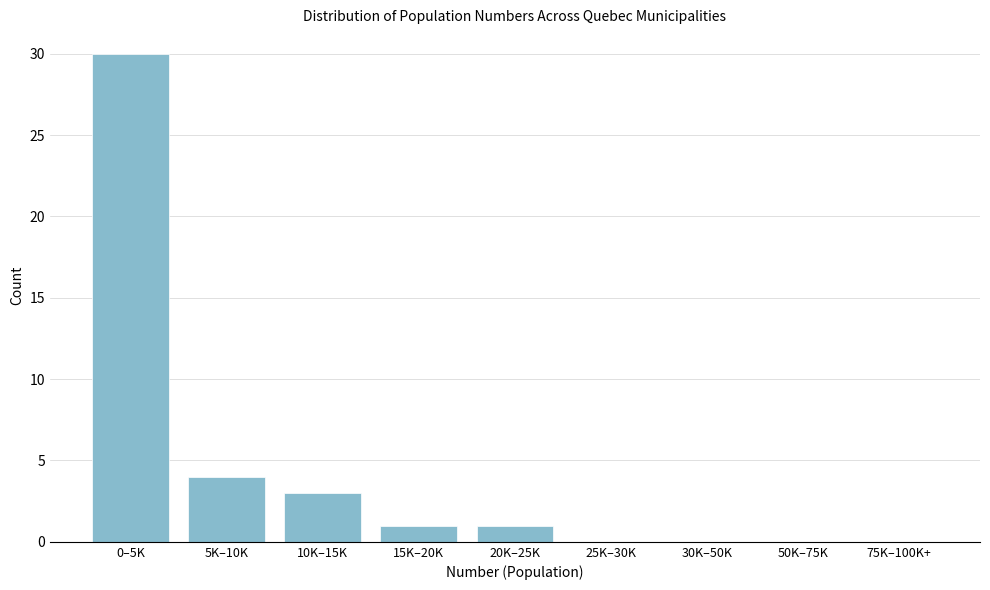

Reading left to right, extract all data points from this chart.

0–5K=30	5K–10K=4	10K–15K=3	15K–20K=1	20K–25K=1	25K–30K=0	30K–50K=0	50K–75K=0	75K–100K+=0